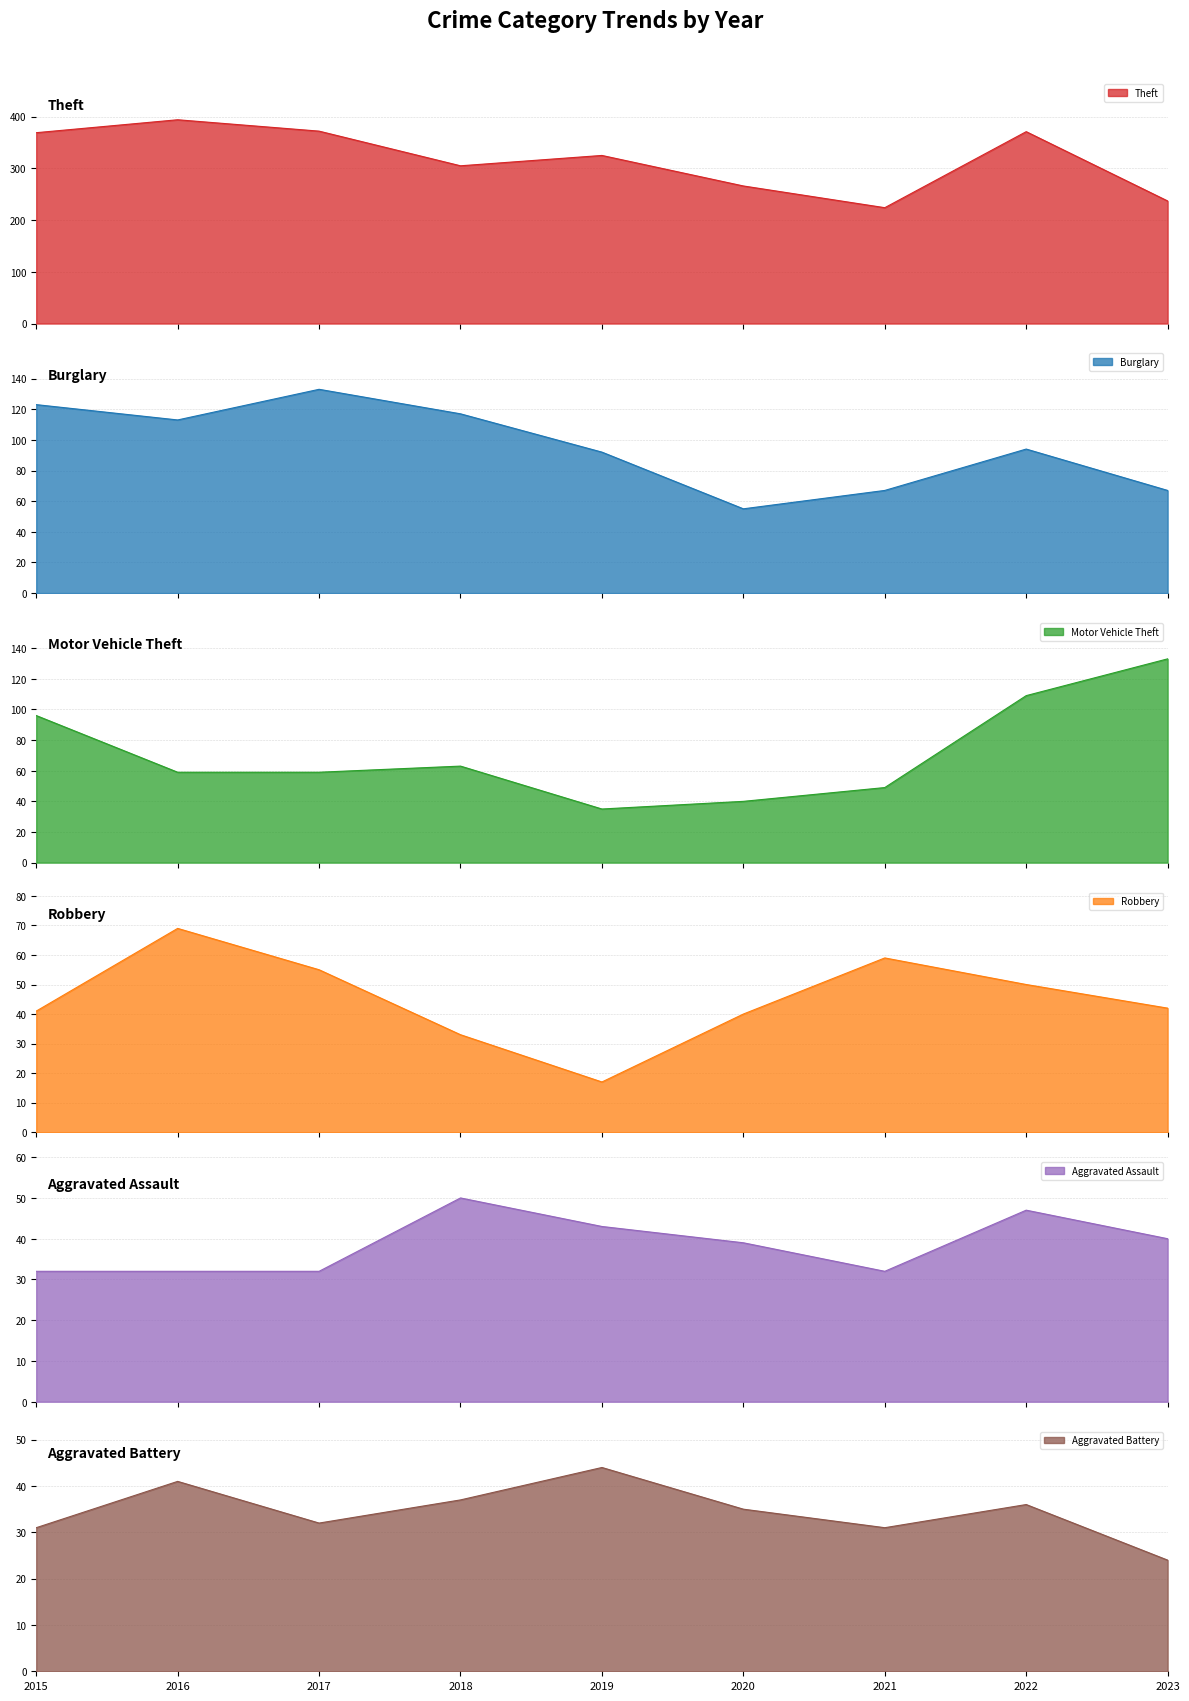

Which series has the largest range (max minus min)?

Theft